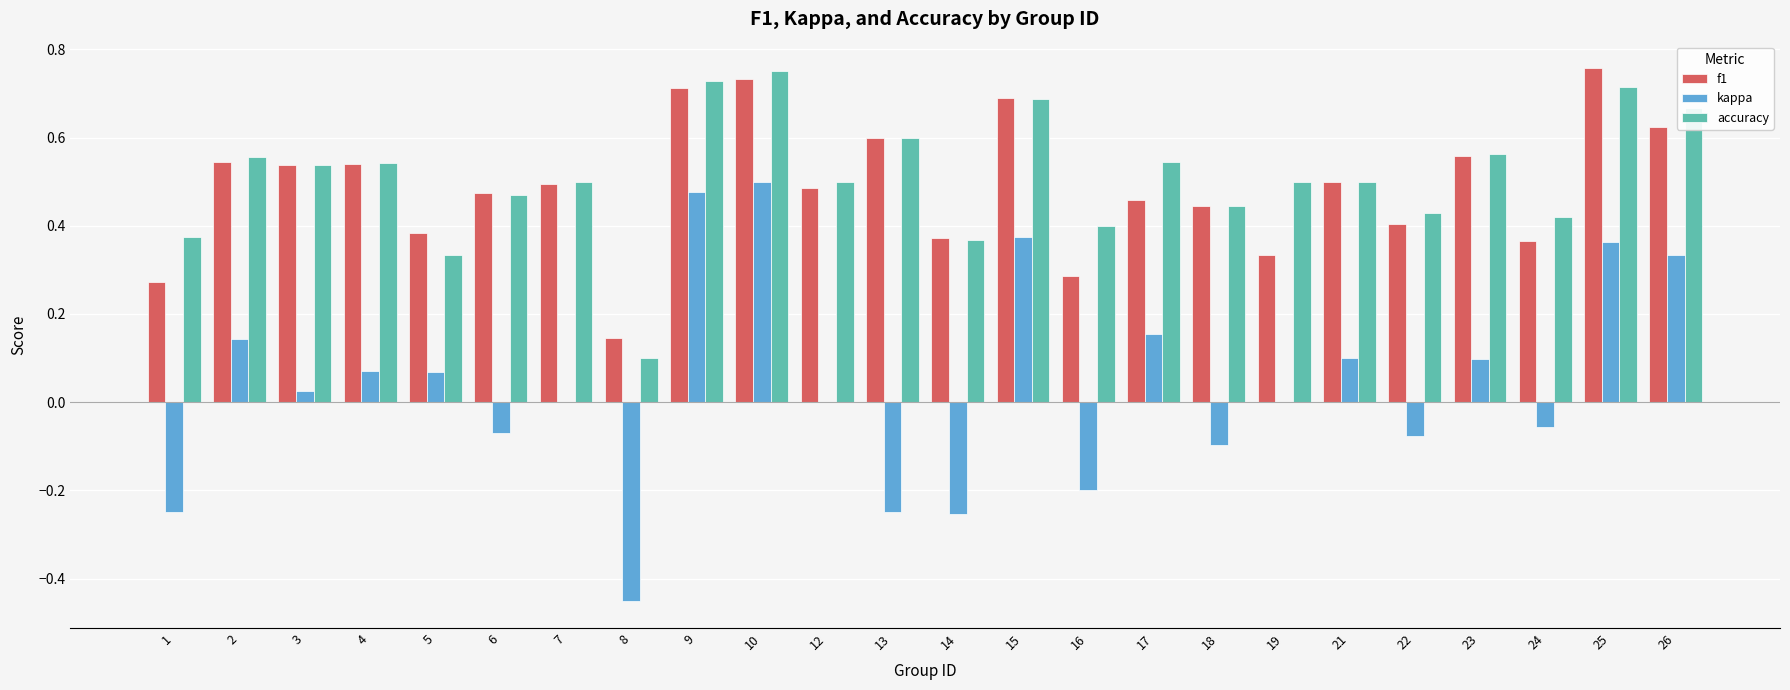

What is the sum of all f1 values?

11.7